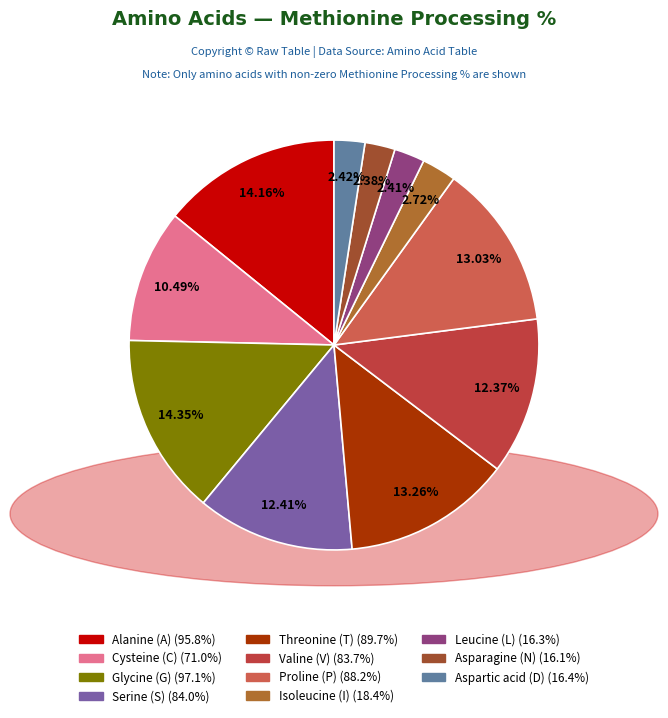

What portion of the pie excludes Aspartic acid (D)?

97.6%